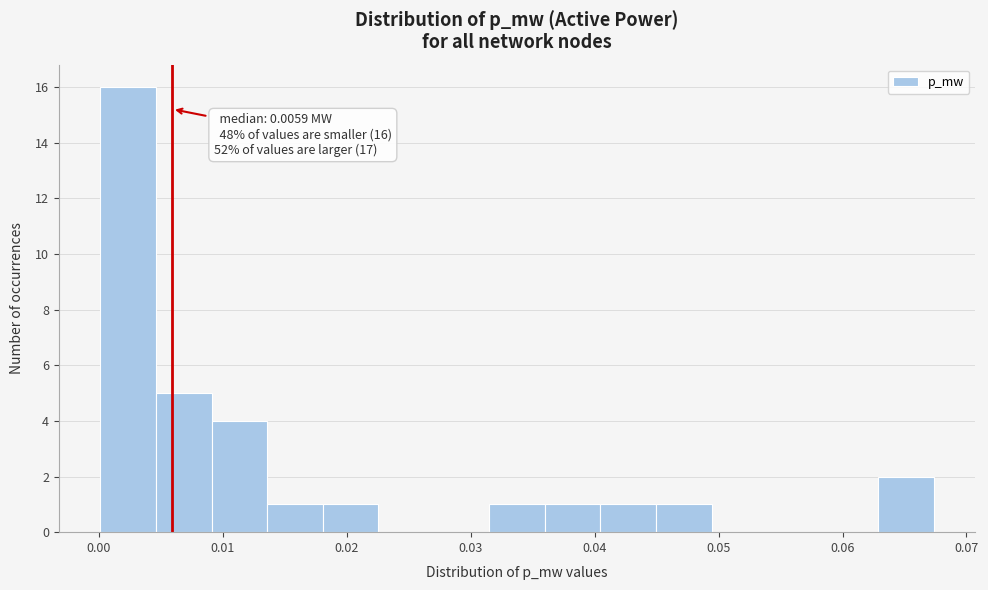

Over which range of the x-axis is the bar tallest?

0.000 to 0.005